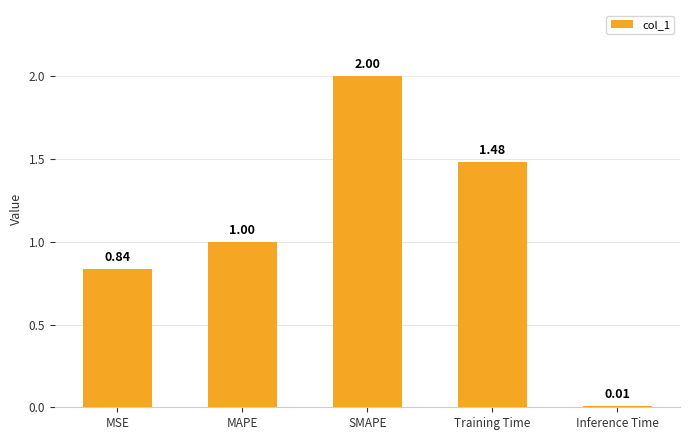

Which category has the lowest value across all series?

Inference Time